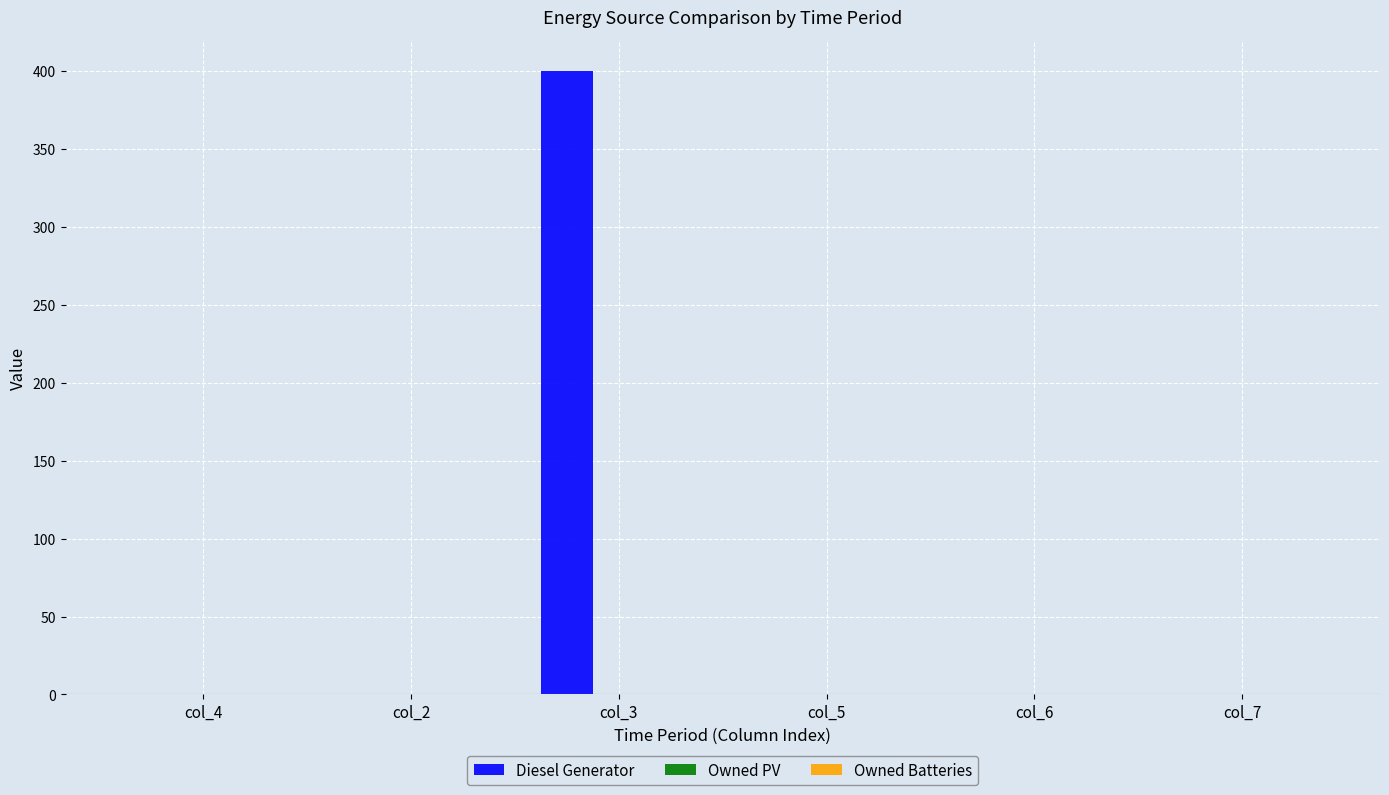

Between col_3 and col_7, which is larger?

col_3